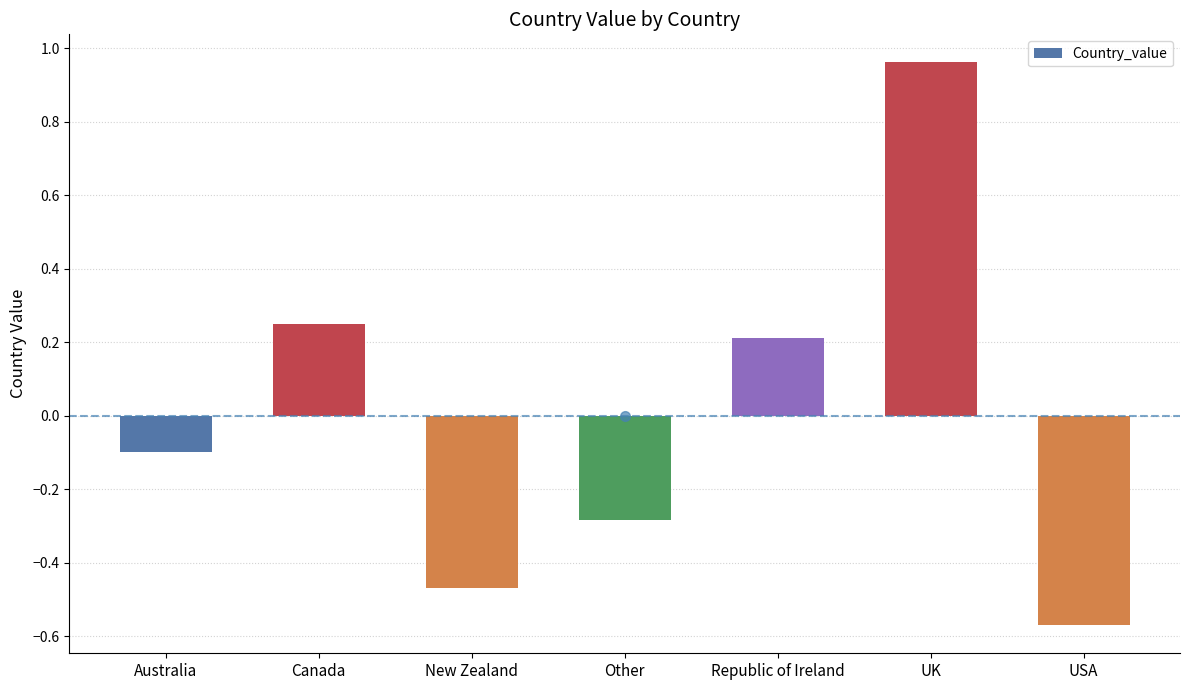

Between UK and USA, which is larger?

UK